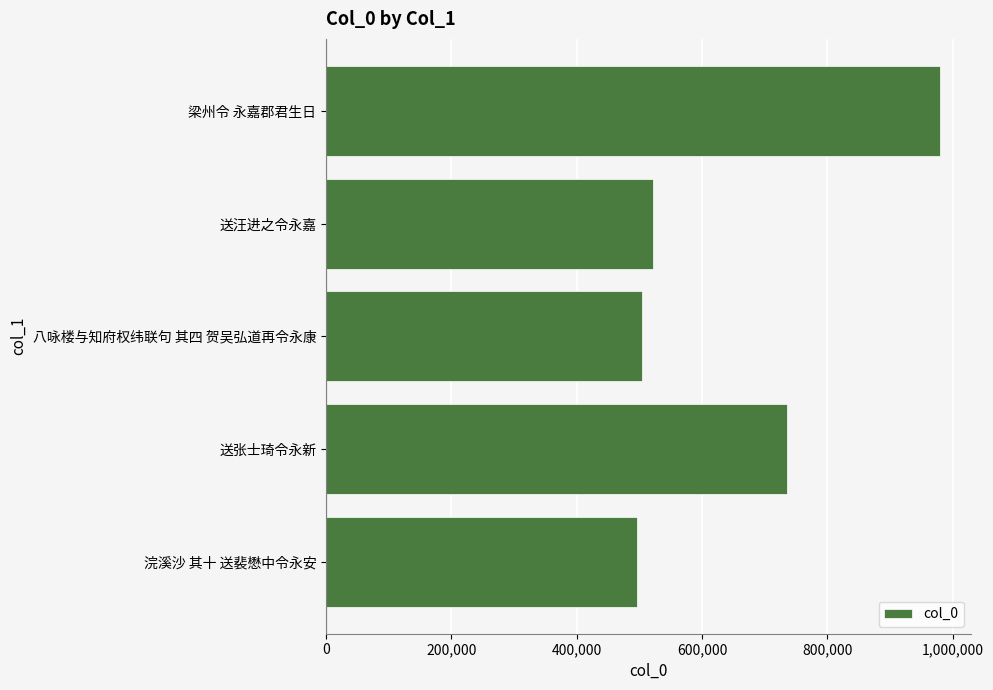

Are the bars grouped side by side (vs. stacked)?

No